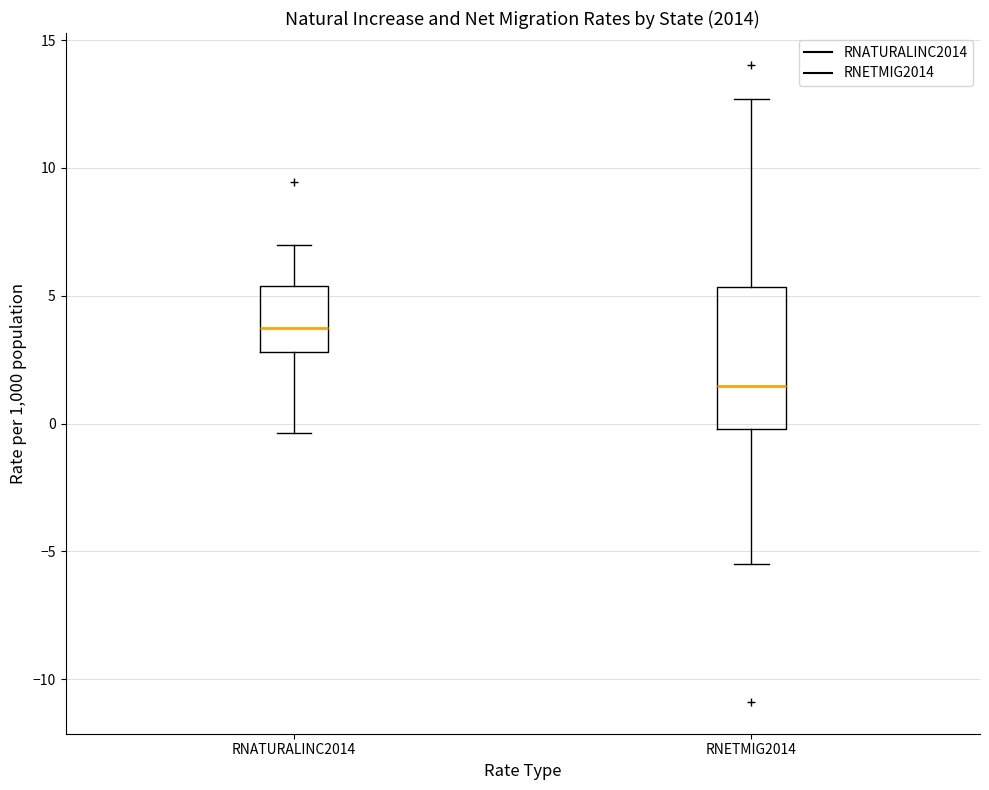

Reading left to right, transcribe this box plot: for each box, give where its median line is, the range the box spans, and where its two whiskers end, as read against the y-axis. The values are not printed on the chart, so give them approximately, as read against the axis.

RNATURALINC2014: median 3.5, box 3.0 to 5.5, whiskers -0.5 to 7.0
RNETMIG2014: median 1.5, box 0.0 to 5.5, whiskers -5.5 to 12.5